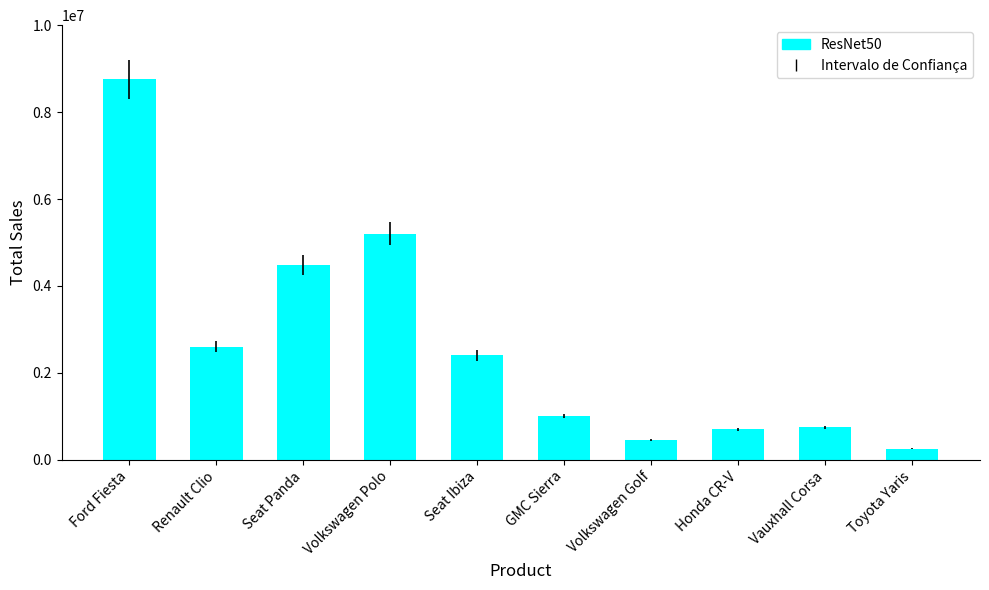

At which category does the chart reach its peak across all series?

Ford Fiesta